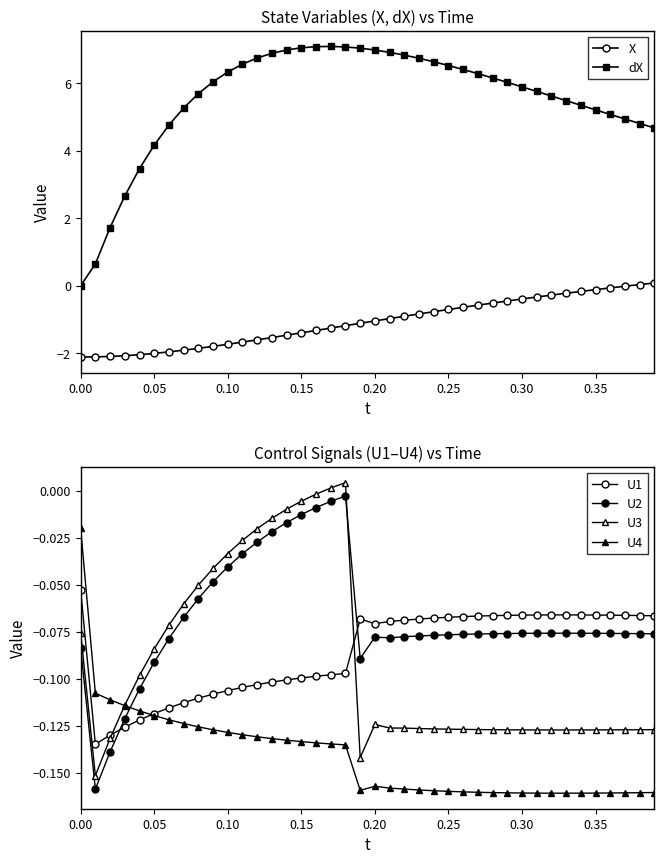

What is the minimum value for X?

-2.1